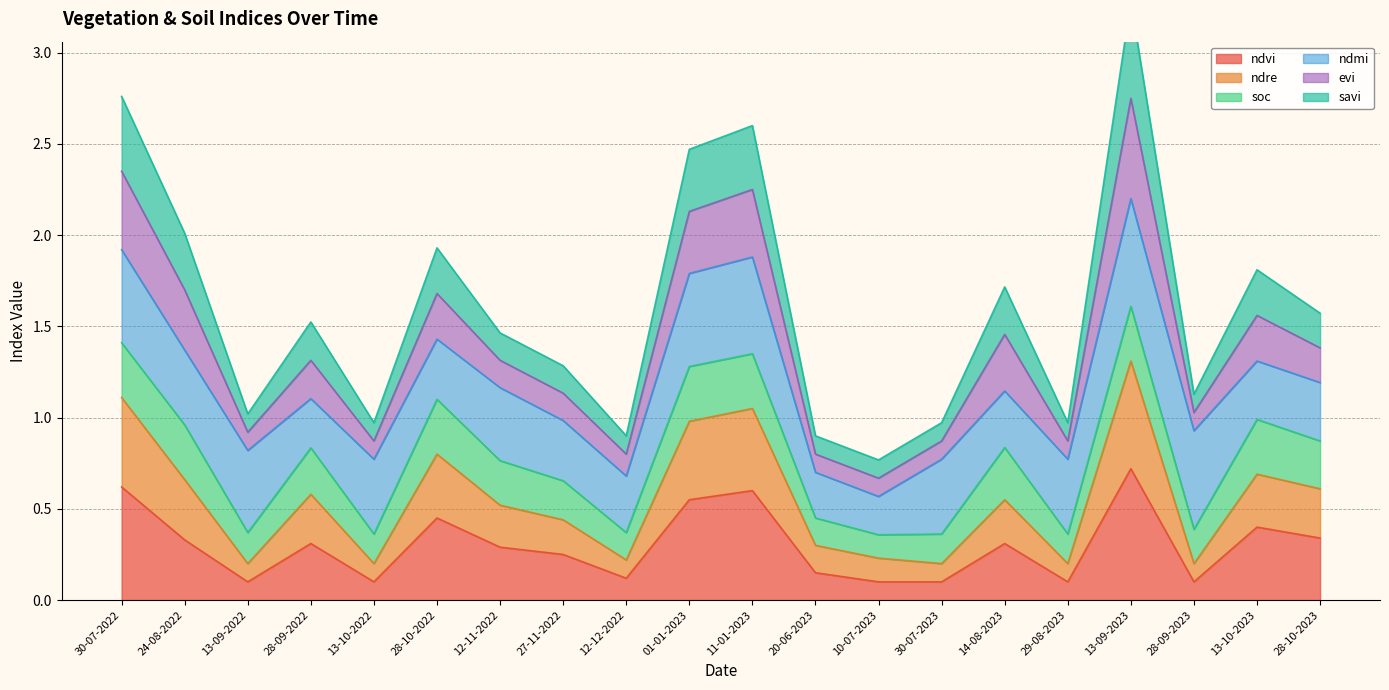

How many categories are shown in the chart?

20